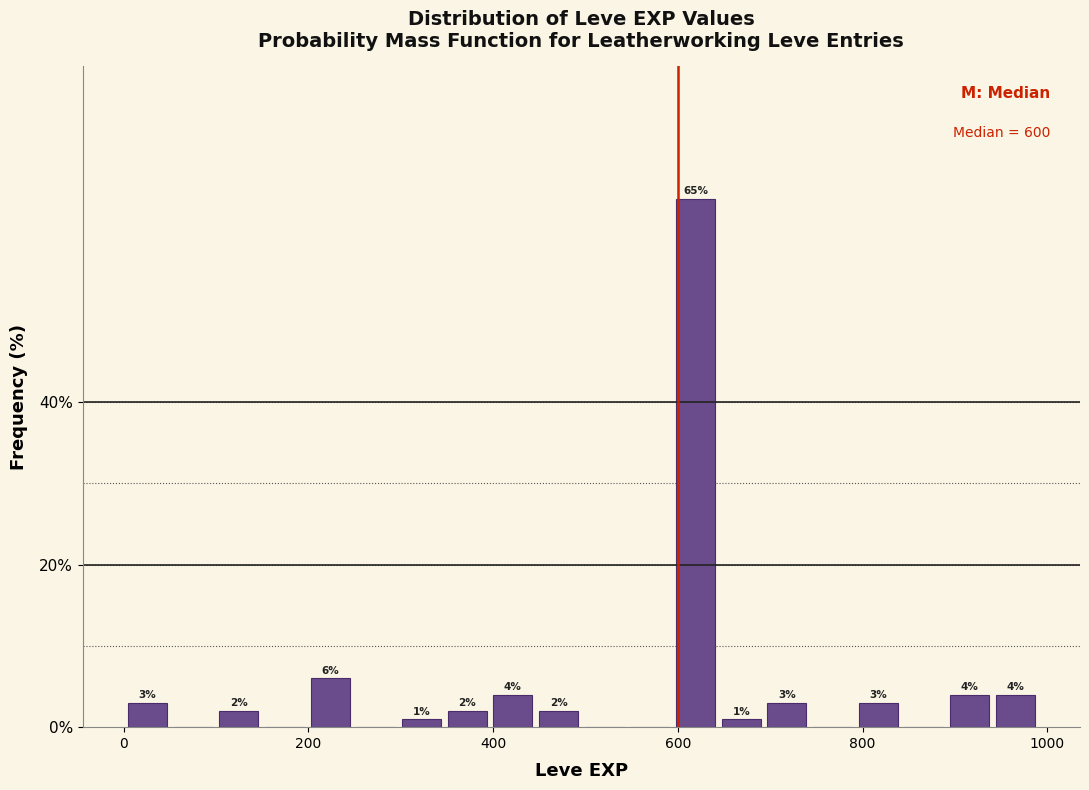

Around what value on the x-axis is the tallest bar? Give the approximate position of its centre, as read against the axis.

620